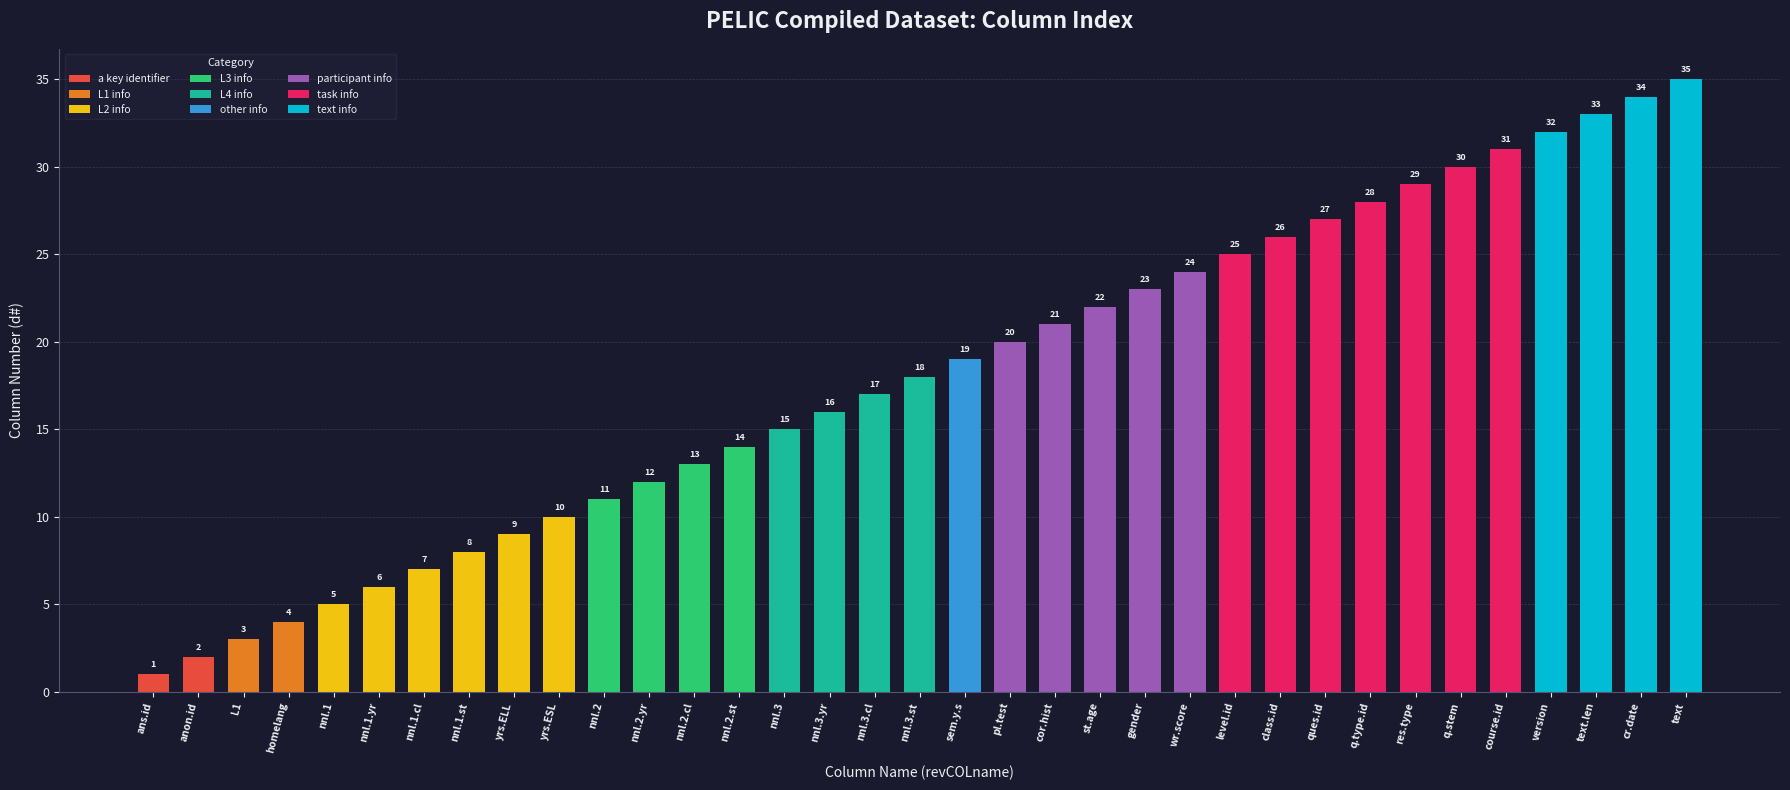

The chart shows a value of 40 at res.type. True or false?

False